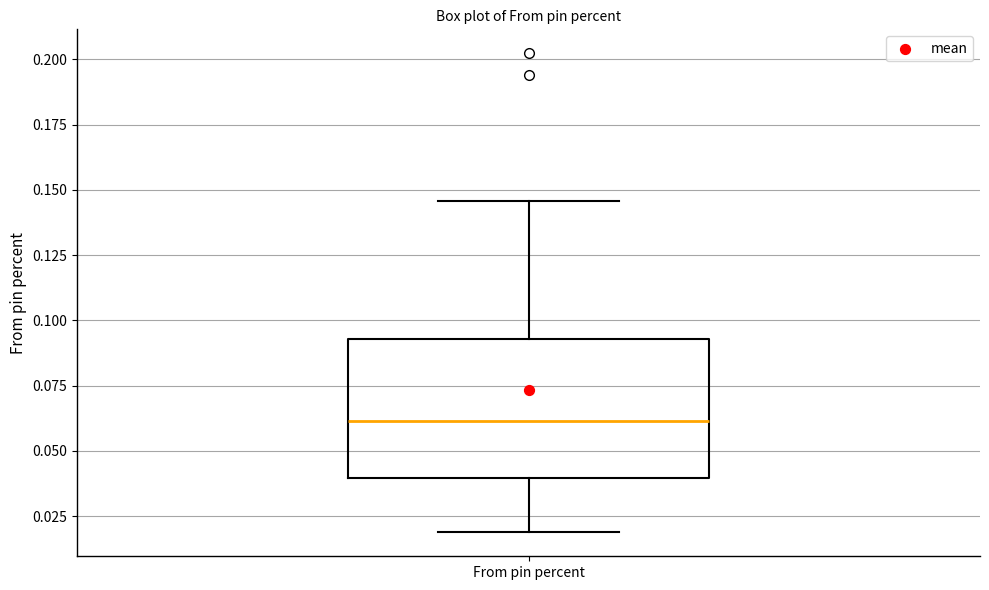

Read this box plot against the y-axis: the position of the median line, the range covered by the box, and the ends of both whiskers. The values are not printed on the chart, so give them approximately, as read against the axis.

median 0.060, box 0.040 to 0.095, whiskers 0.020 to 0.145